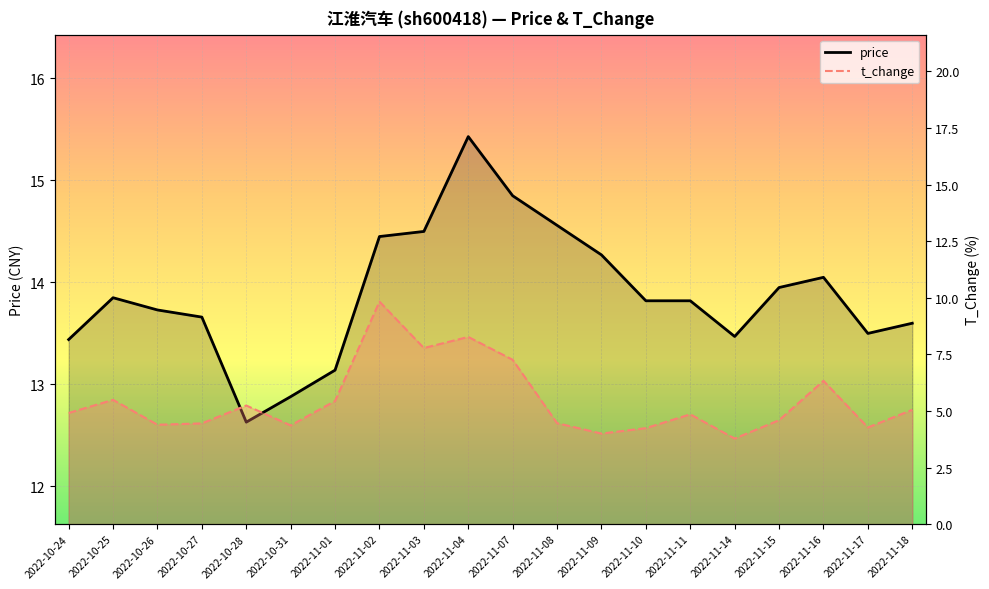

What position from the right is 2022-11-07?

10